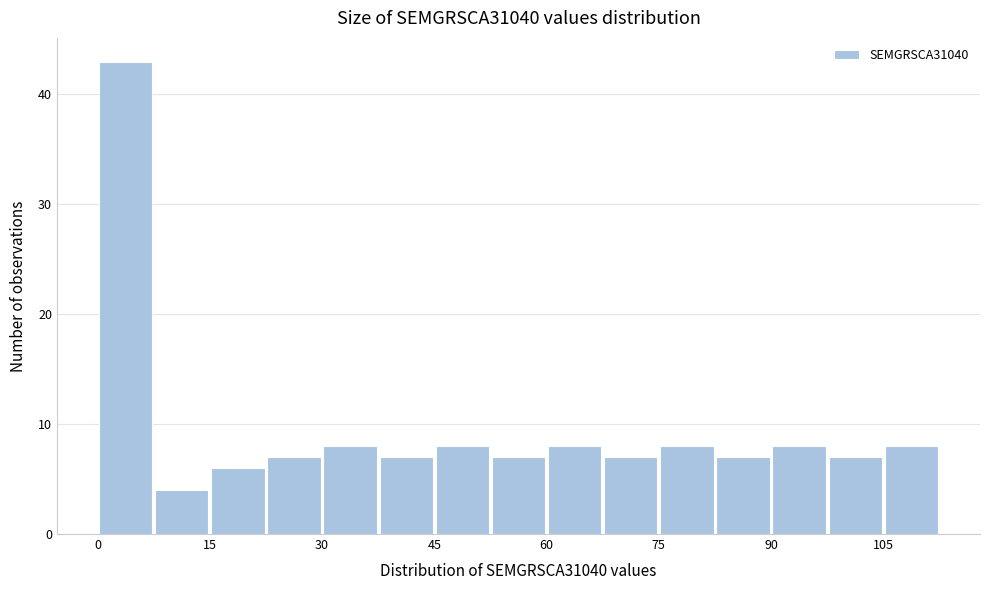

Around what value on the x-axis is the tallest bar? Give the approximate position of its centre, as read against the axis.

4